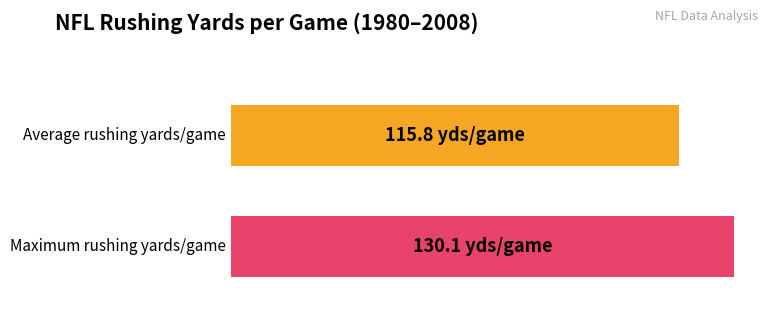

What is the maximum value shown in the chart?

130.1